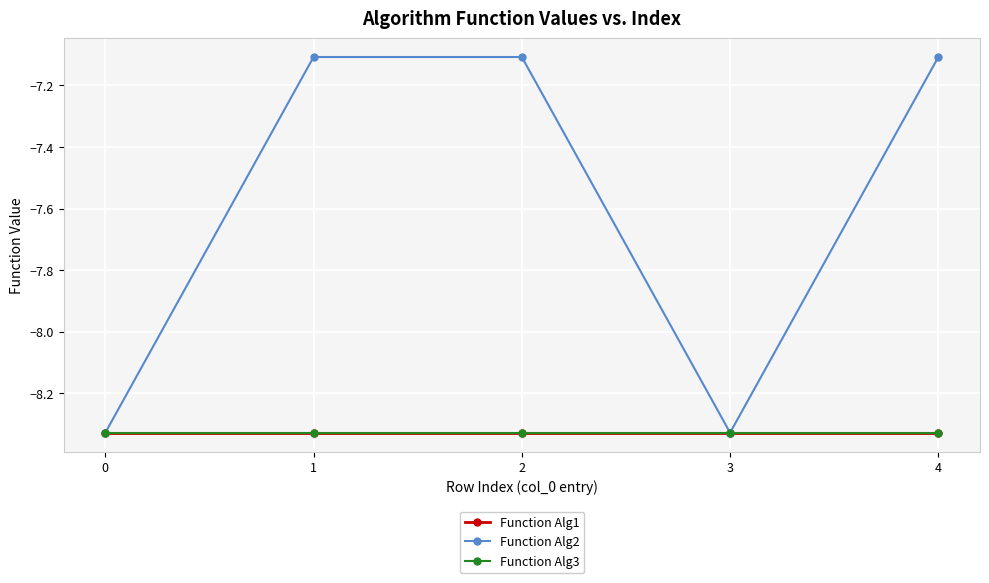

The Function Alg3 series shows -13.2 at 0. True or false?

False